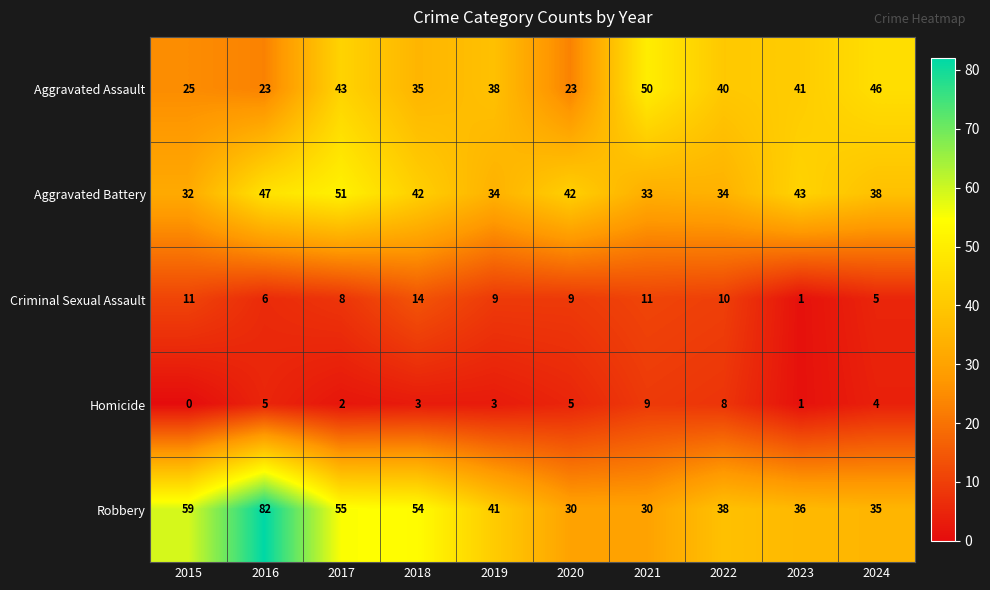

What is the sum of all Aggravated Battery values?

396